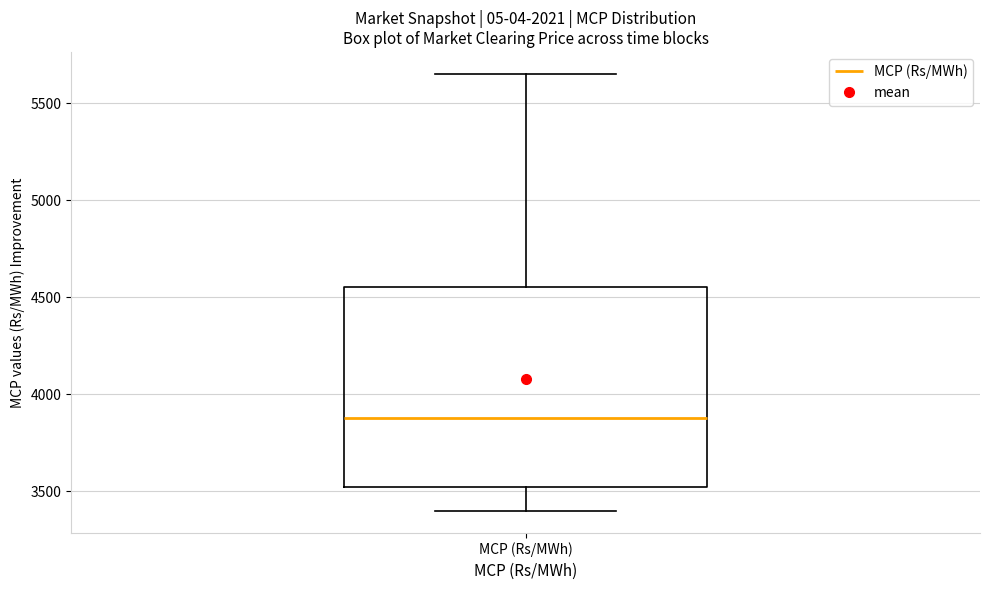

Where does the upper whisker of the box for MCP (Rs/MWh) end on the y-axis? The values are not printed on the chart, so give them approximately, as read against the axis.

5650